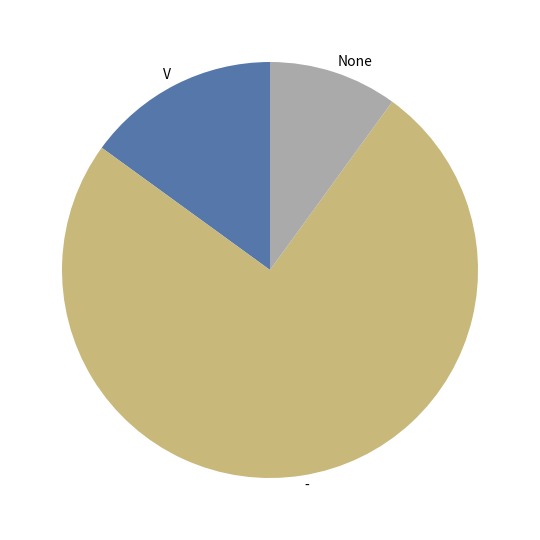

Which category has the biggest portion of the pie?

-